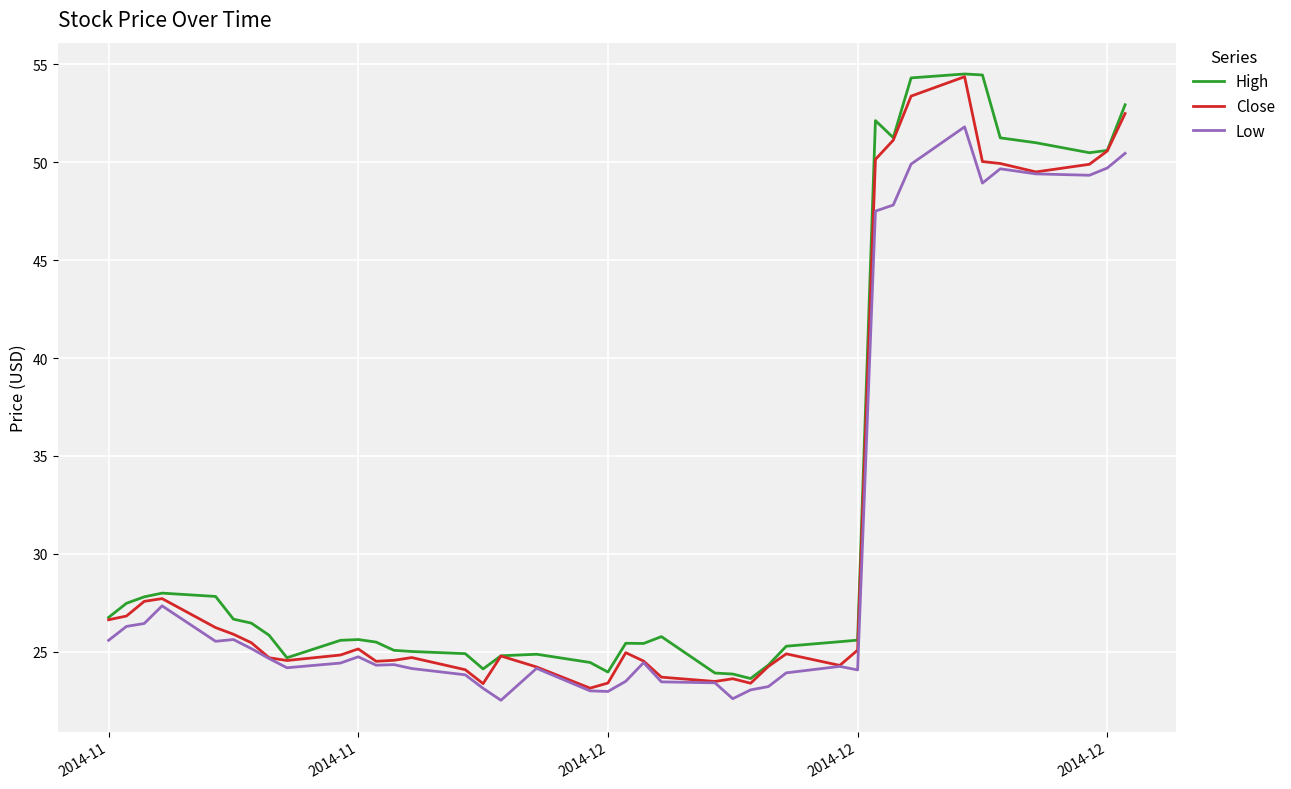

List the series in order of their overall mean, lowest first.

Low, Close, High